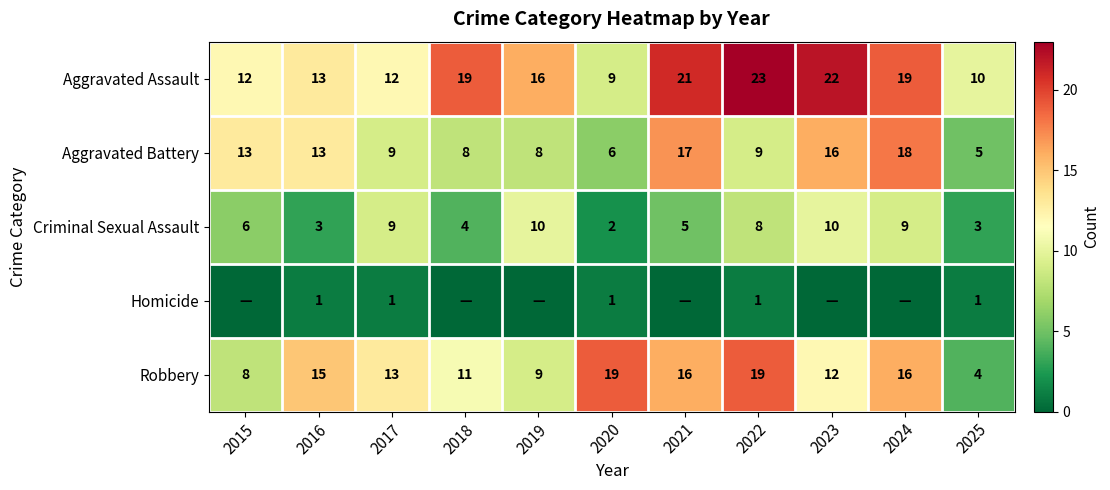

How many data points does each series have?

11